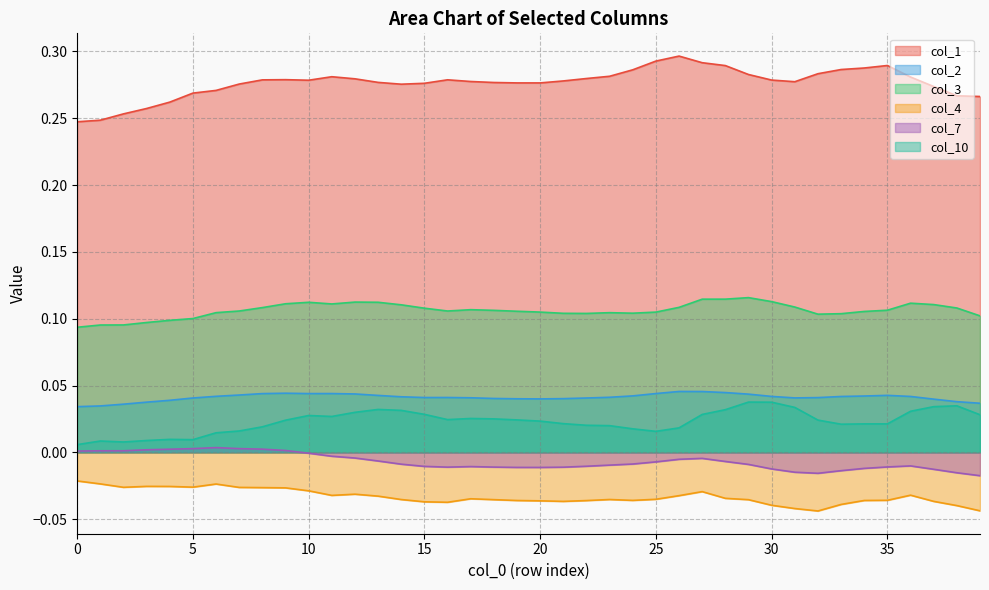

What is the value of the col_3 point at the 12th from the left?

0.1